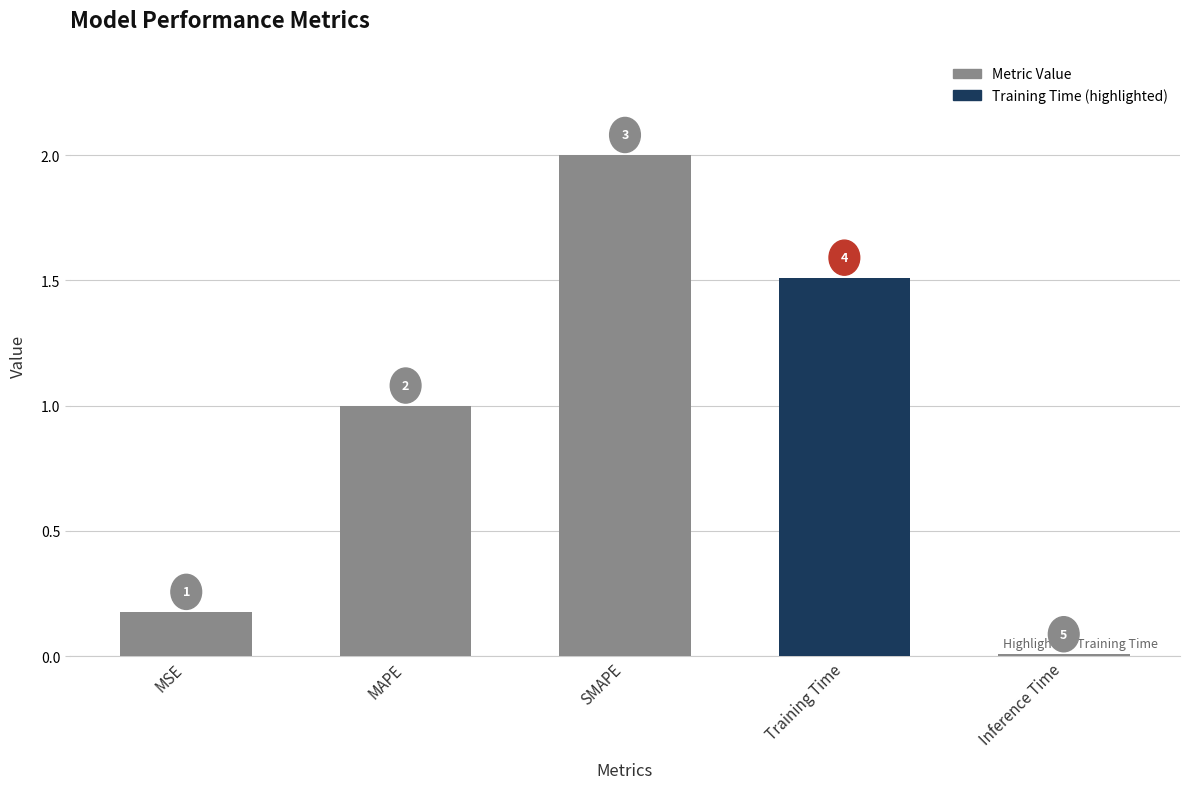

What is the change in value from SMAPE to Inference Time?

-2.0